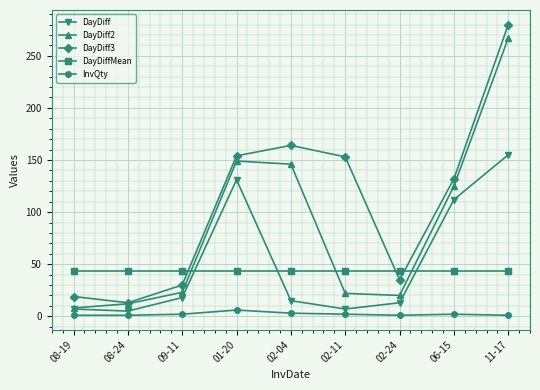

At which category is the sum across all series the highest?

11-17